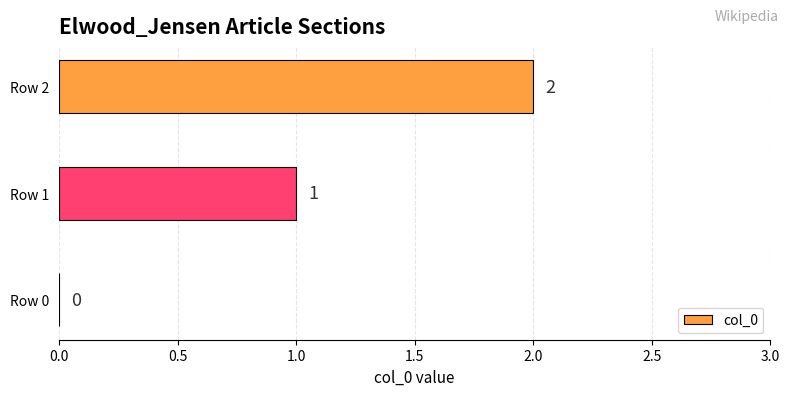

What is the sum of all values?

3